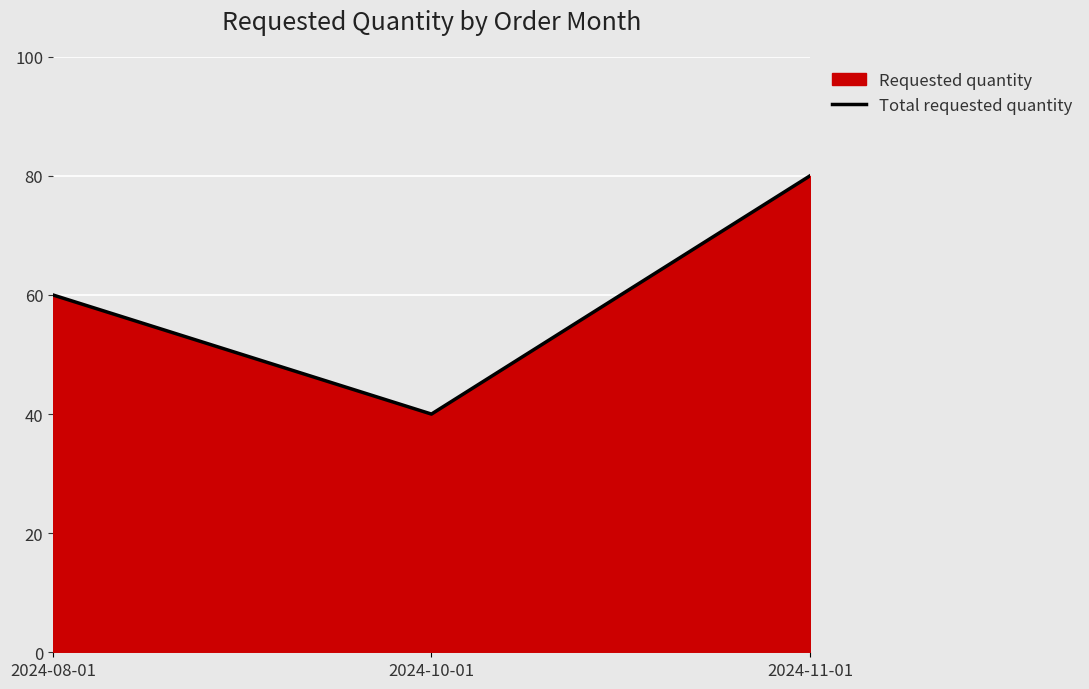

Count the number of categories in the chart.

3